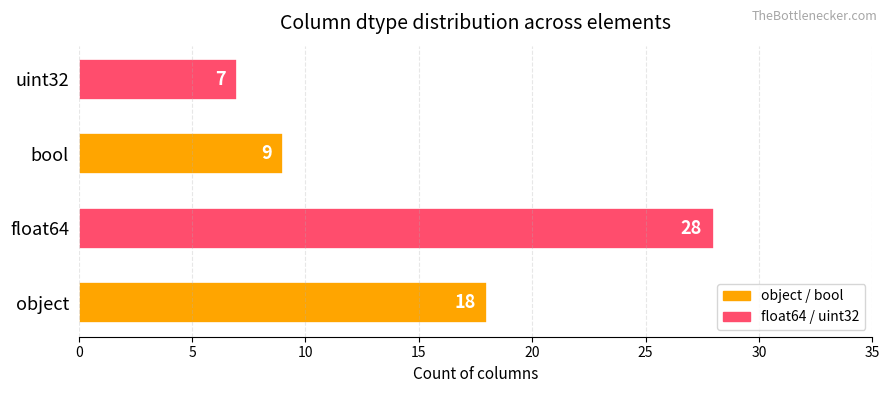

Approximately how many times larger is the value at object compared to bool?

2.0